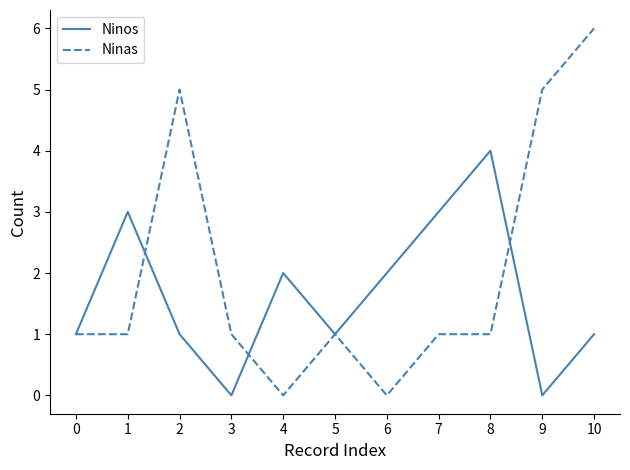

What is the greatest value displayed?

6